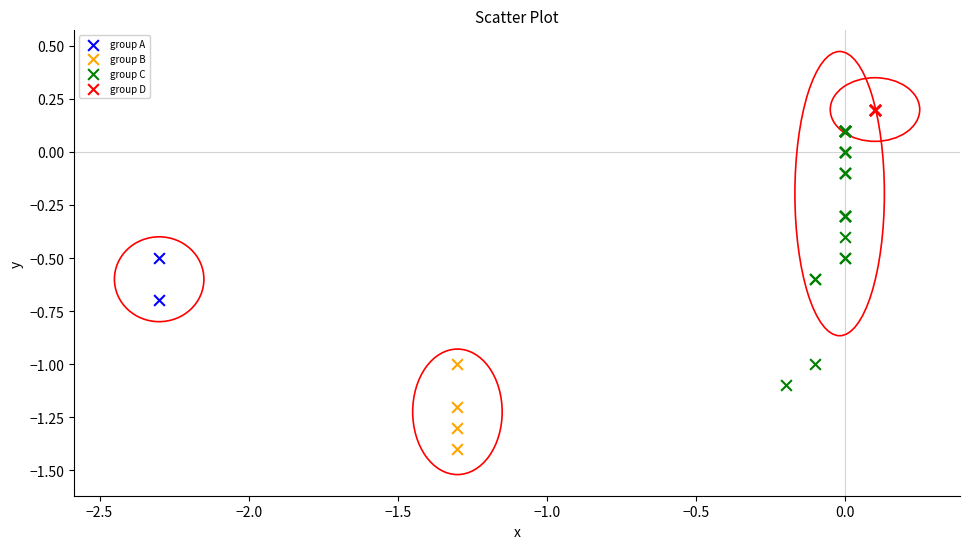

What are all the series names shown in the legend?

group A, group B, group C, group D